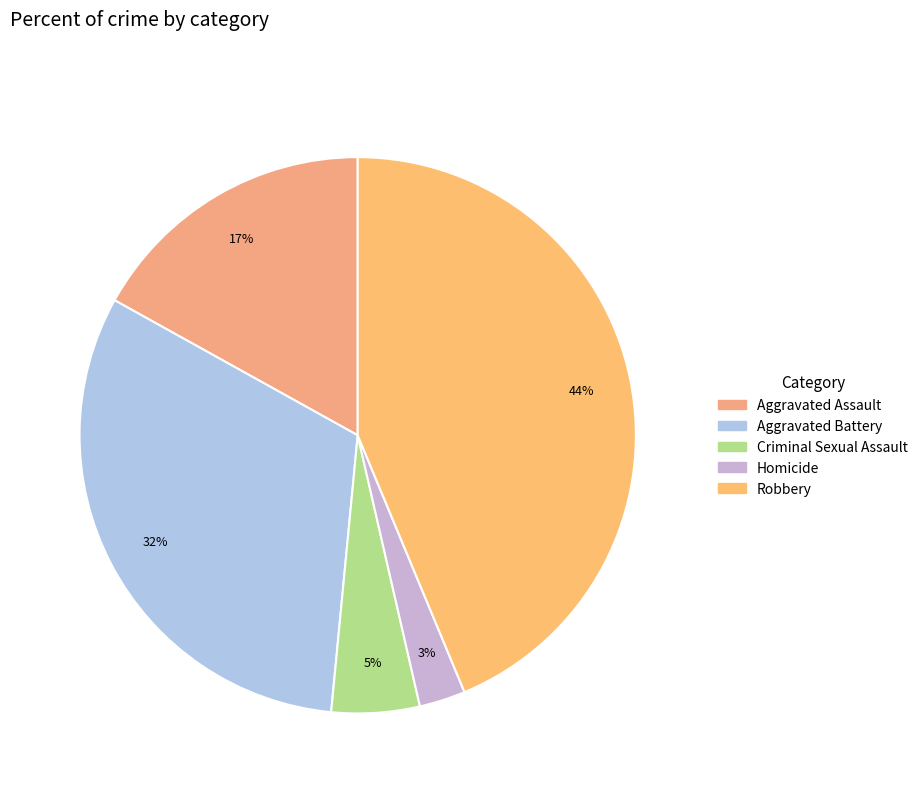

Count the number of slices in the pie.

5